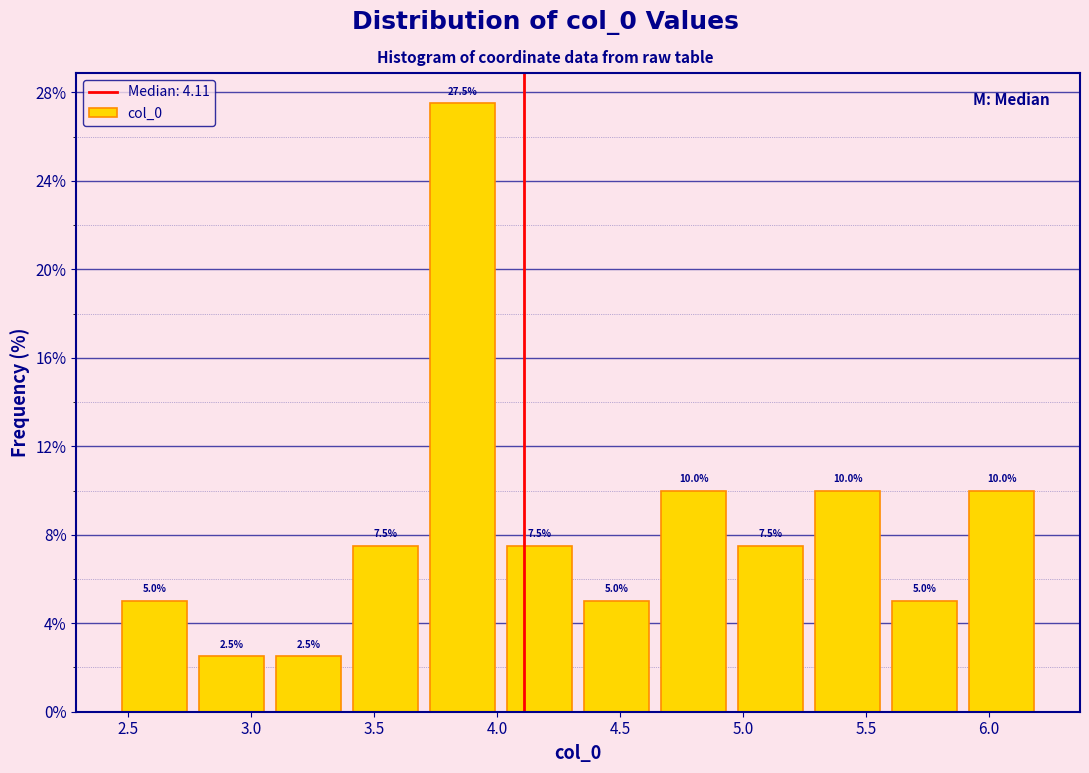

Over which range of the x-axis is the bar tallest?

3.70 to 4.00